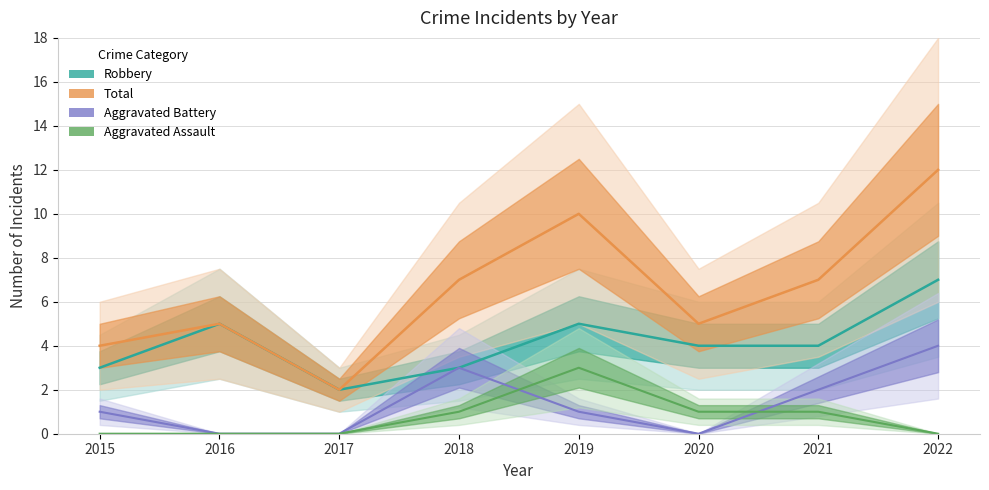

Reading left to right, list all the values displayed in this chart.

Aggravated Assault: 2015=0	2016=0	2017=0	2018=1	2019=3	2020=1	2021=1	2022=0
Aggravated Battery: 2015=1	2016=0	2017=0	2018=3	2019=1	2020=0	2021=2	2022=4
Robbery: 2015=3	2016=5	2017=2	2018=3	2019=5	2020=4	2021=4	2022=7
Total: 2015=4	2016=5	2017=2	2018=7	2019=10	2020=5	2021=7	2022=12